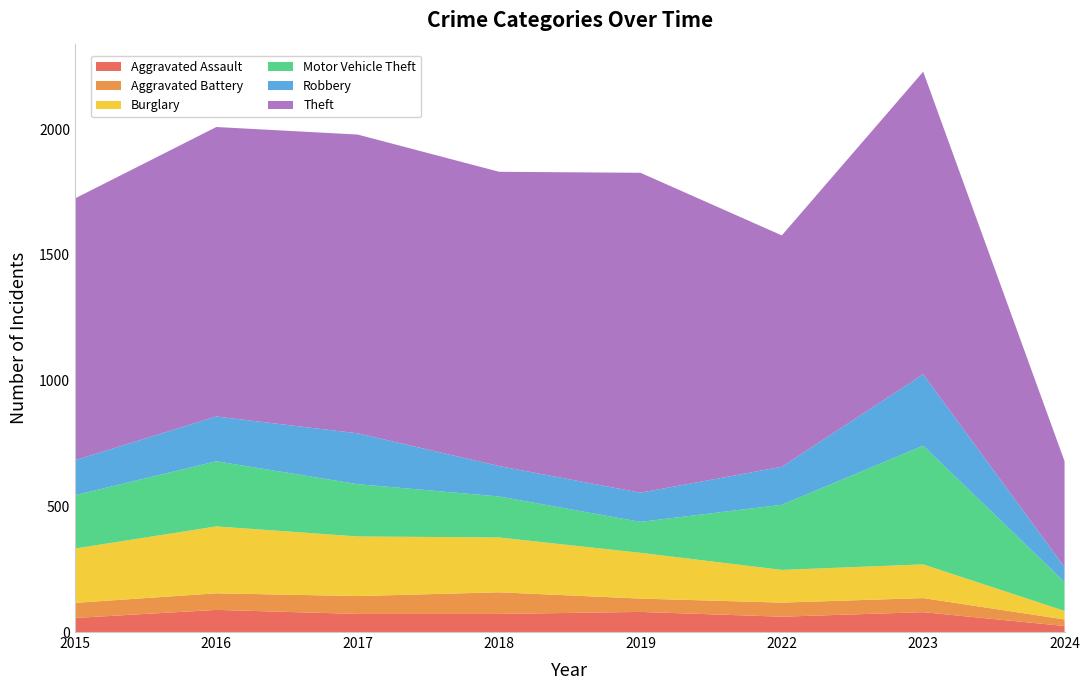

Reading left to right, list all the values displayed in this chart.

Aggravated Assault: 2015=56	2016=88	2017=72	2018=72	2019=80	2022=61	2023=79	2024=24
Aggravated Battery: 2015=60	2016=66	2017=71	2018=86	2019=53	2022=56	2023=56	2024=26
Burglary: 2015=216	2016=266	2017=237	2018=218	2019=182	2022=130	2023=134	2024=34
Motor Vehicle Theft: 2015=212	2016=259	2017=208	2018=163	2019=123	2022=259	2023=472	2024=115
Robbery: 2015=139	2016=178	2017=202	2018=121	2019=116	2022=151	2023=284	2024=59
Theft: 2015=1041	2016=1151	2017=1188	2018=1170	2019=1272	2022=920	2023=1203	2024=421